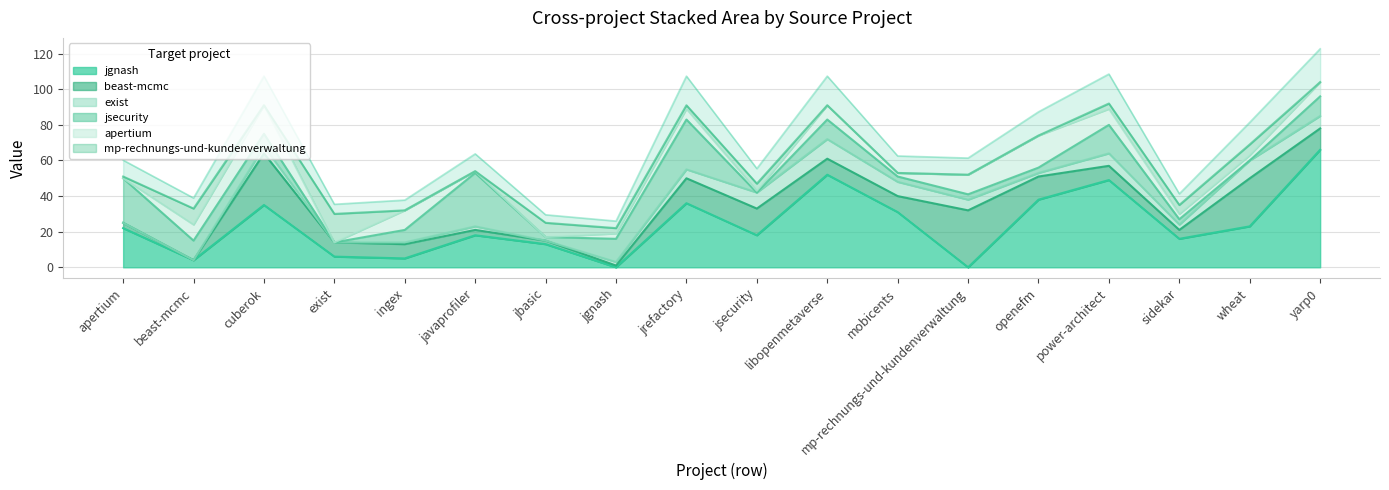

What is the difference between the maximum and minimum values in the jsecurity.csv series?

30